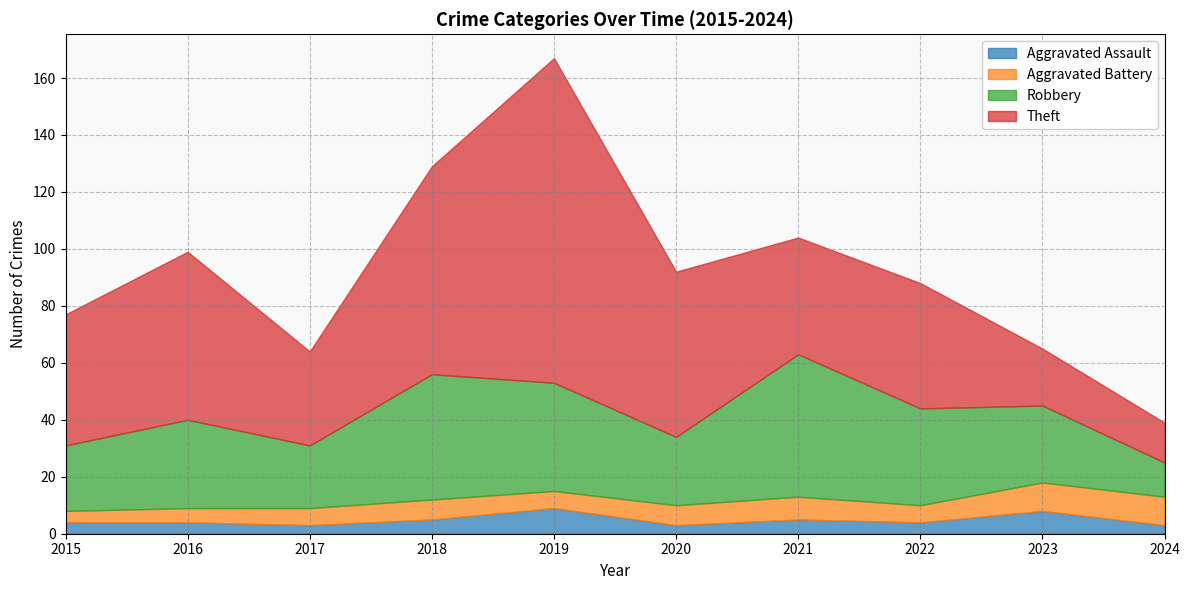

The Aggravated Assault series shows 7 at 2021. True or false?

False